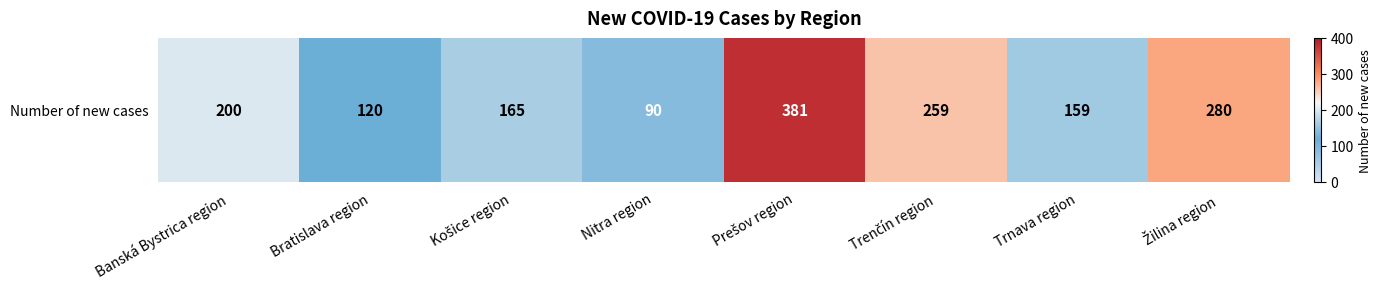

How many values exceed 200?

3